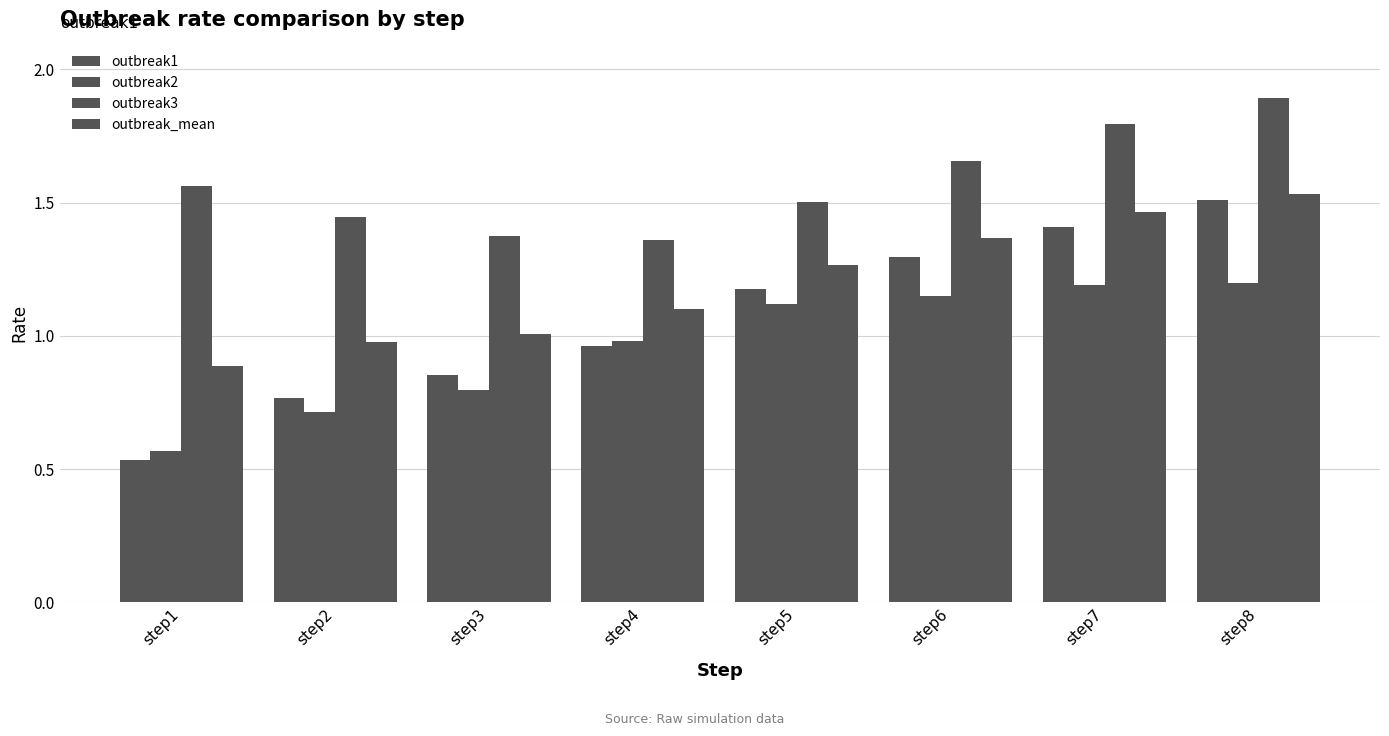

Is the value of outbreak1 at step2 greater than the value of outbreak3 at step7?

No